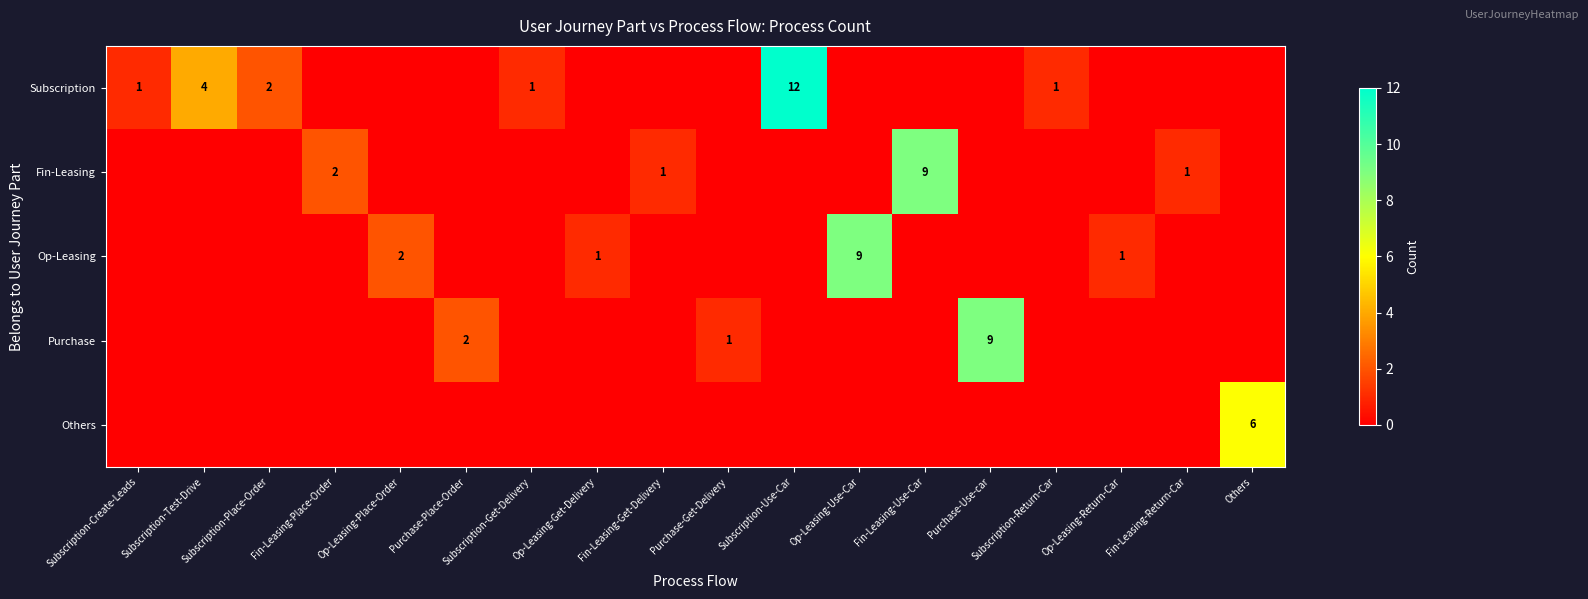

Between Fin-Leasing-Use-Car and Op-Leasing-Return-Car, which is larger?

Fin-Leasing-Use-Car